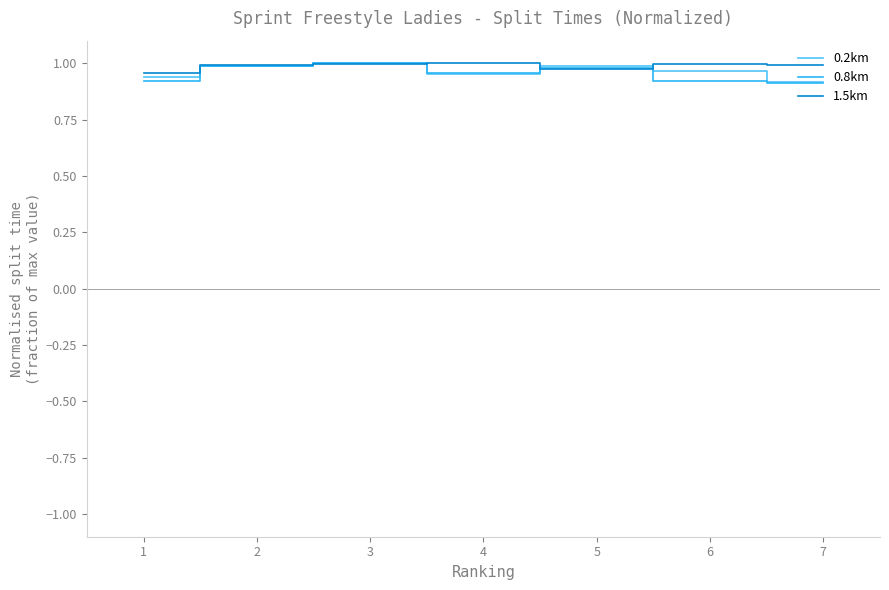

What are all the series names shown in the legend?

0.2km, 0.8km, 1.5km